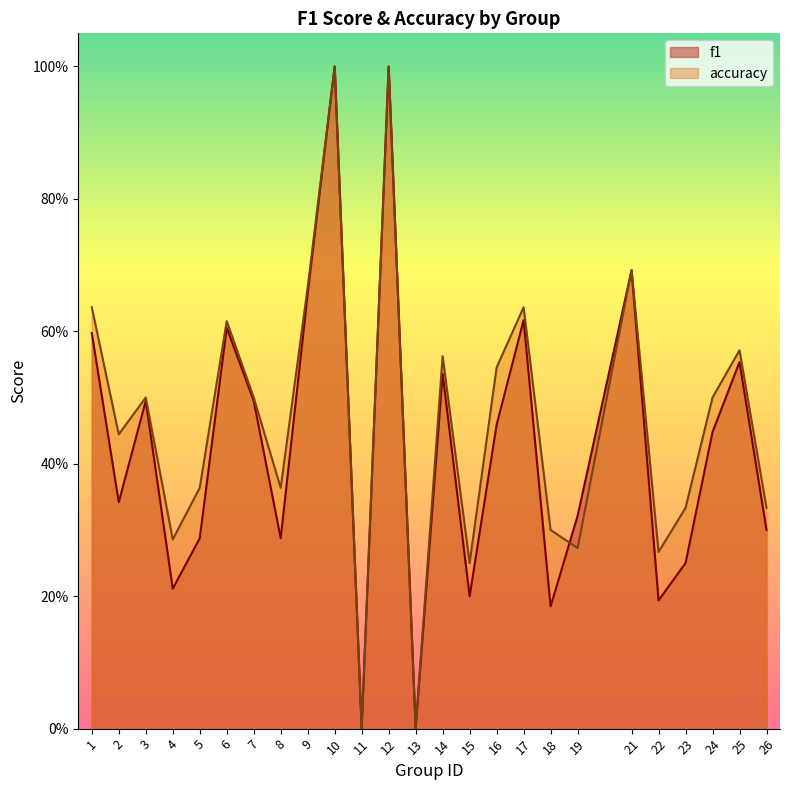

Which series has the largest range (max minus min)?

f1